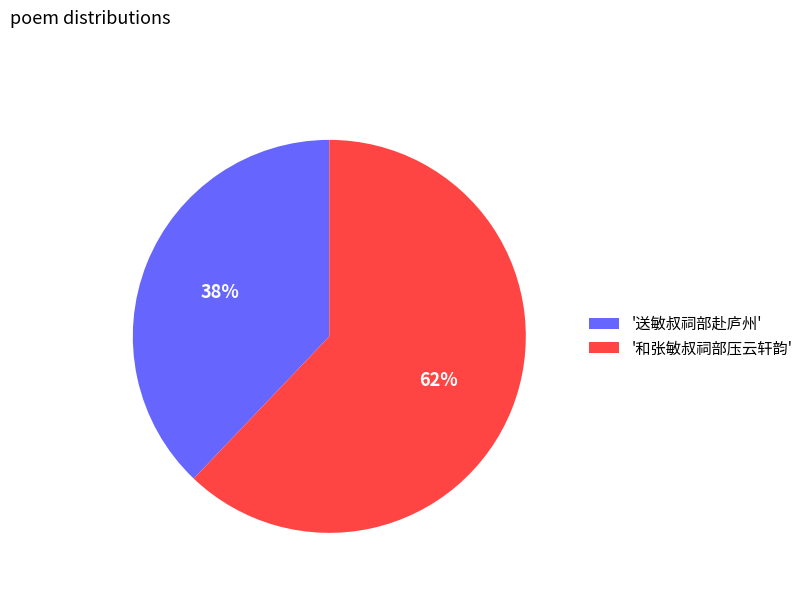

Which slice is the largest?

'和张敏叔祠部压云轩韵'